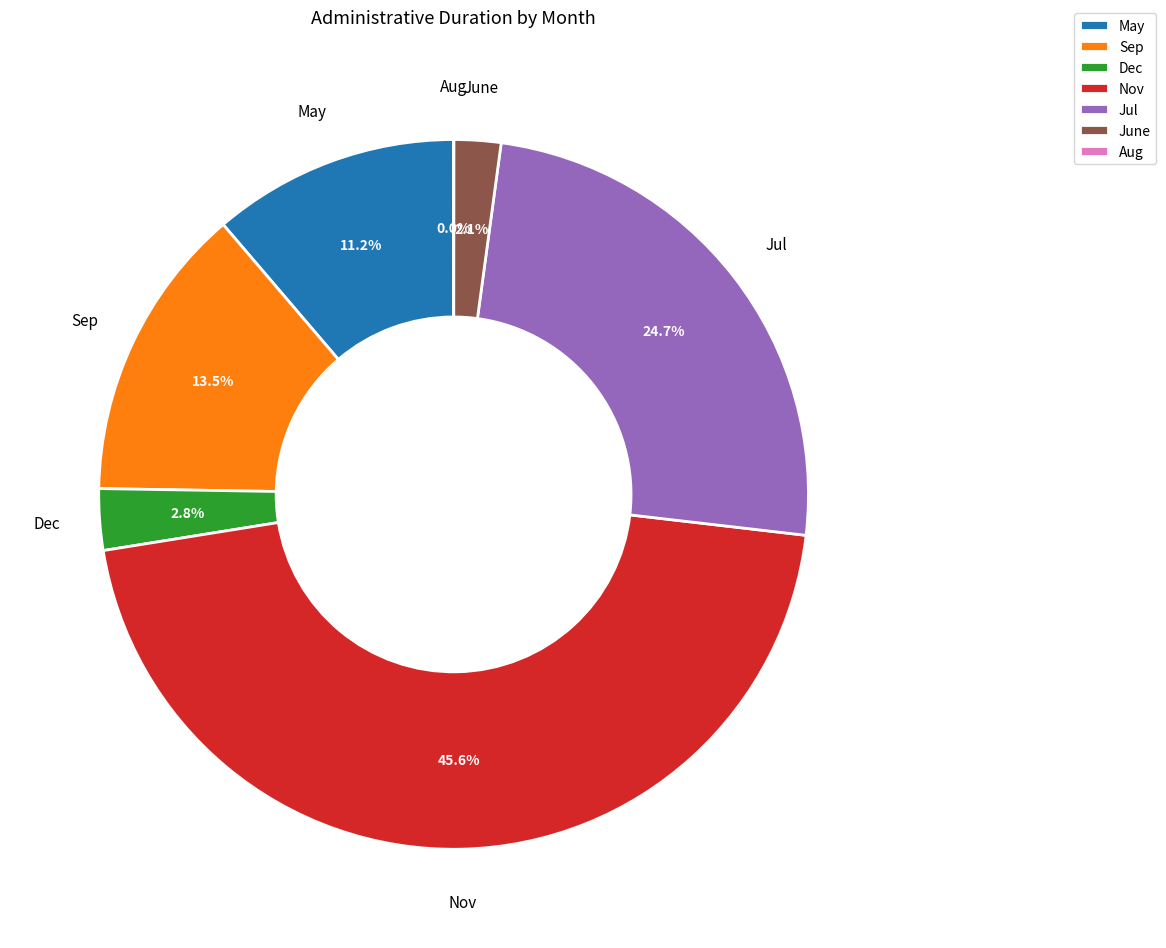

Combined, do Jul and May account for over 50%?

No